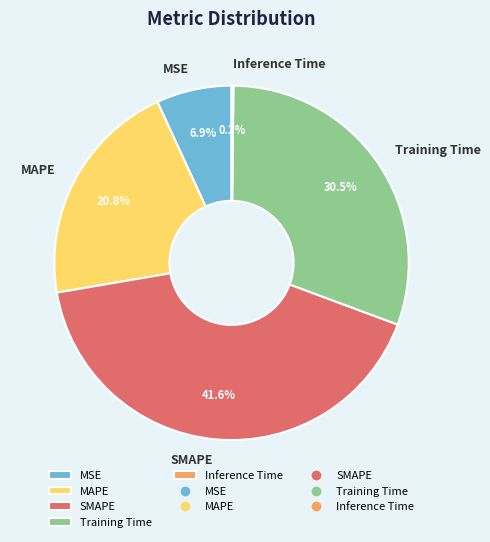

Is the sum of Training Time and MSE greater than half?

No